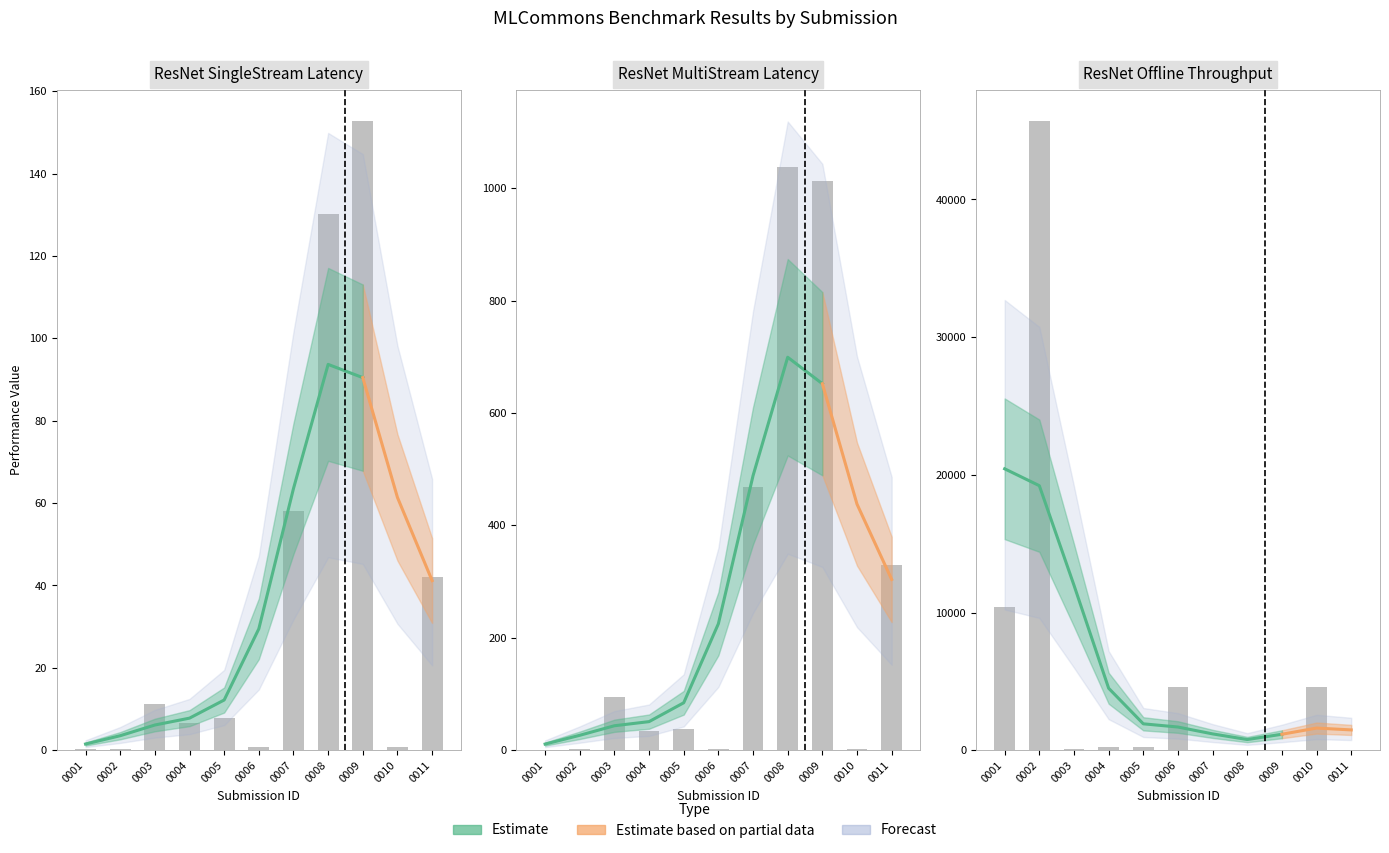

At 0008, list the series in order from largest to smallest.

ResNet MultiStream Latency (ms), ResNet SingleStream Latency (ms), ResNet Offline Samples/s